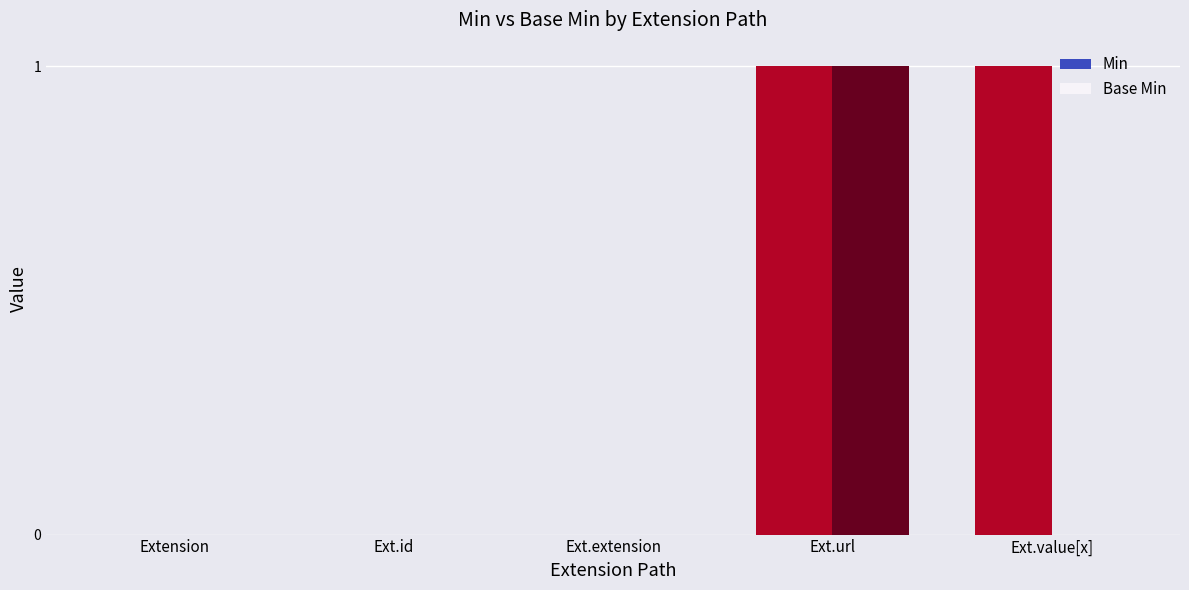

Count the Base Min values in the range 0 to 1.

5